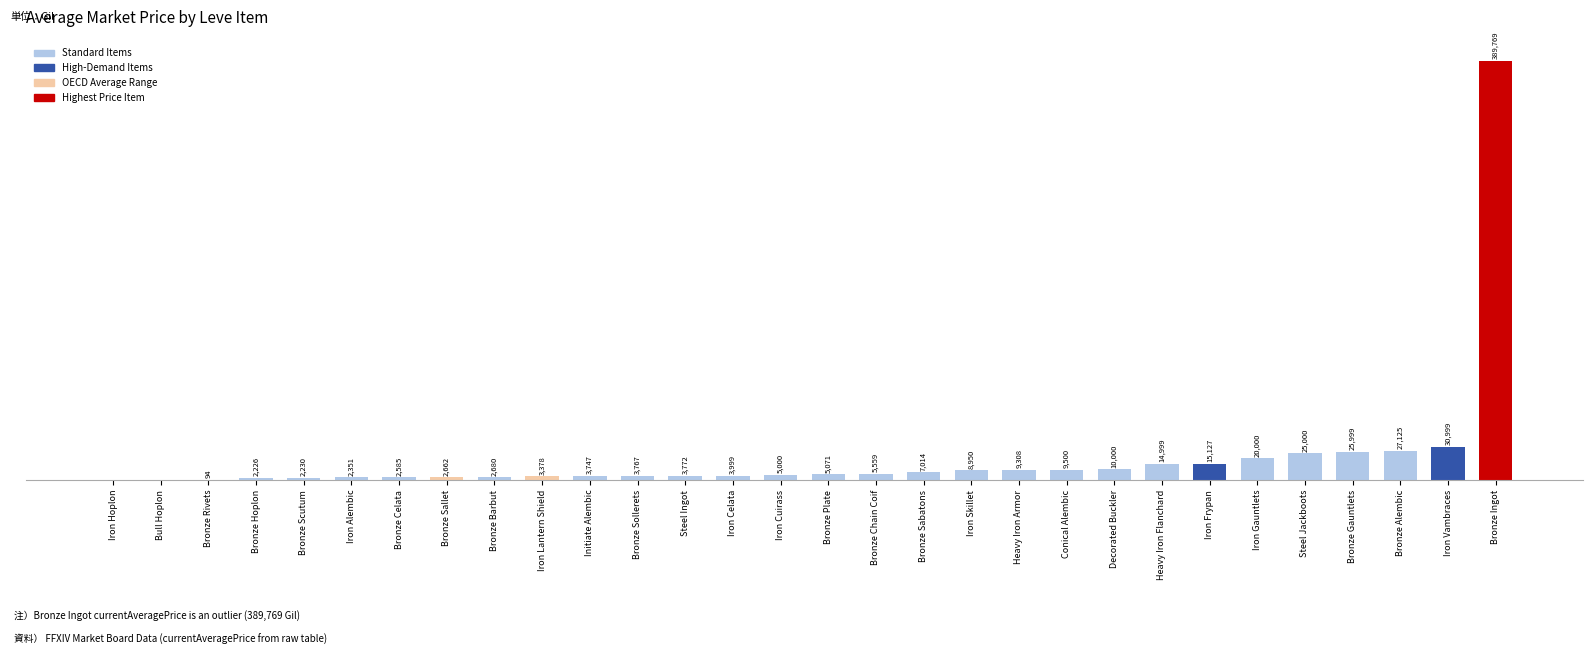

Are the bars horizontal?

No